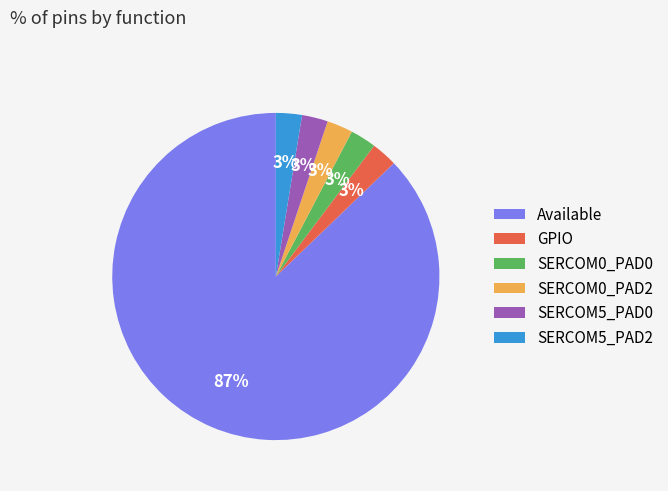

Is the sum of SERCOM5_PAD0 and SERCOM0_PAD2 greater than half?

No